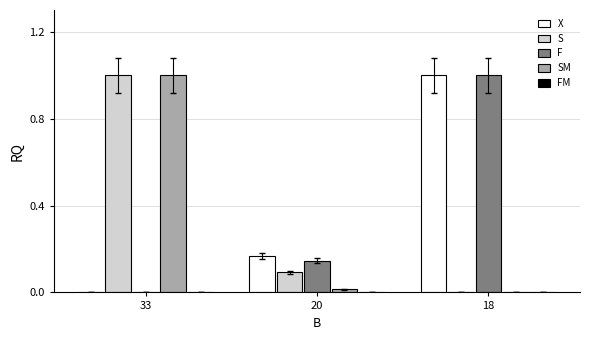

What is the total value across all series at 33?

2.0